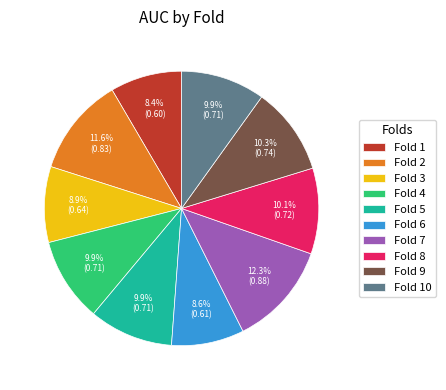

Does any single category account for the majority?

No